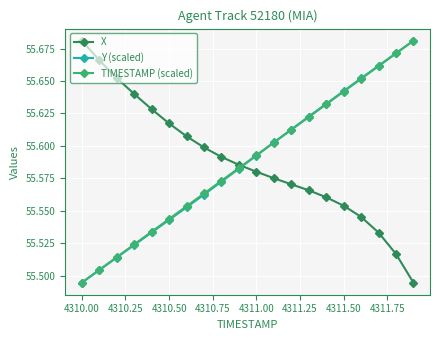

True or false: TIMESTAMP (scaled) has more than 0 points higher than both neighbors.

False